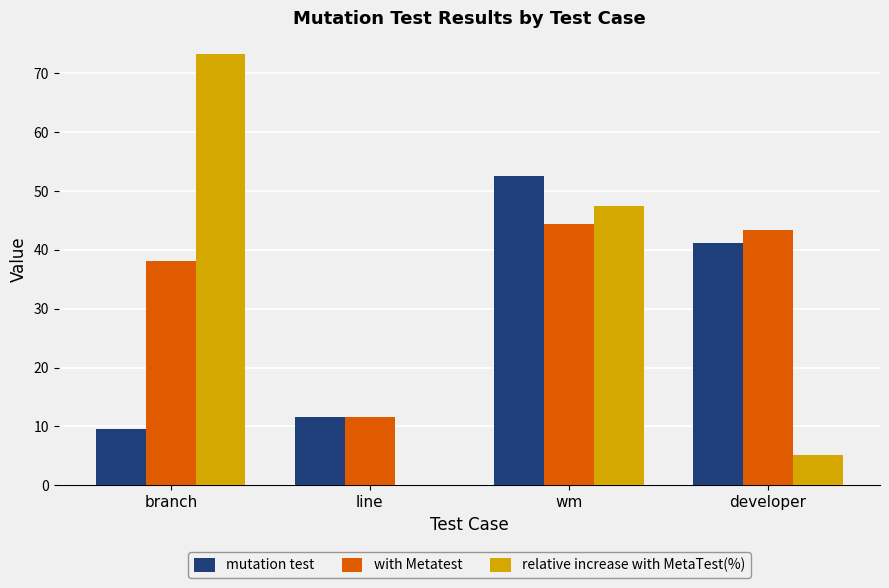

The mutation test series shows 52.5 at wm. True or false?

True